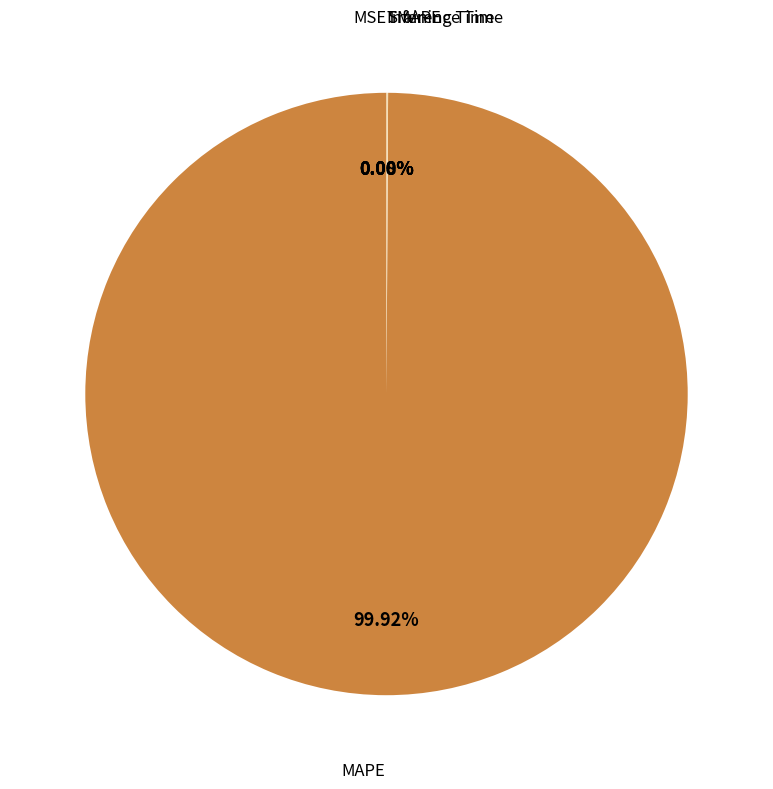

Does any single category account for the majority?

Yes